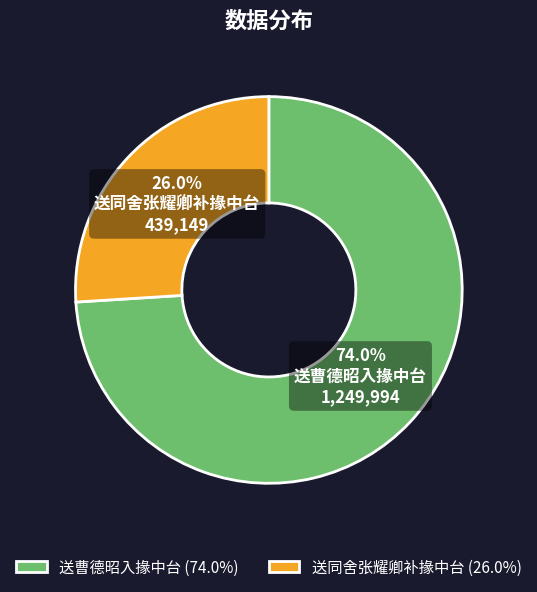

Which category accounts for the majority?

送曹德昭入掾中台